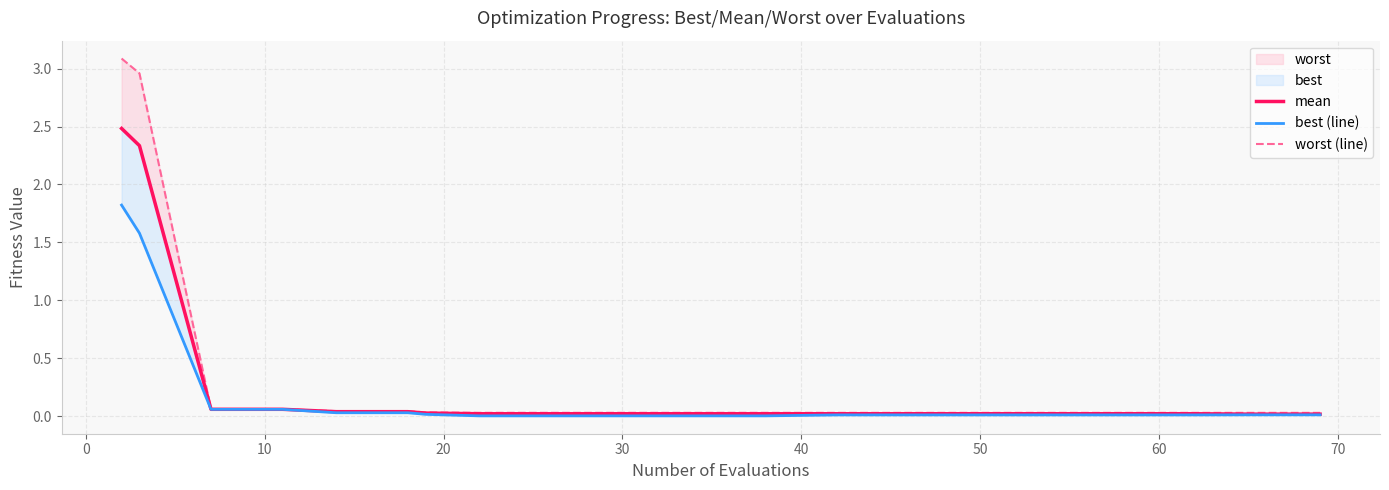

What is the difference between the maximum and minimum values in the best (line) series?

1.8